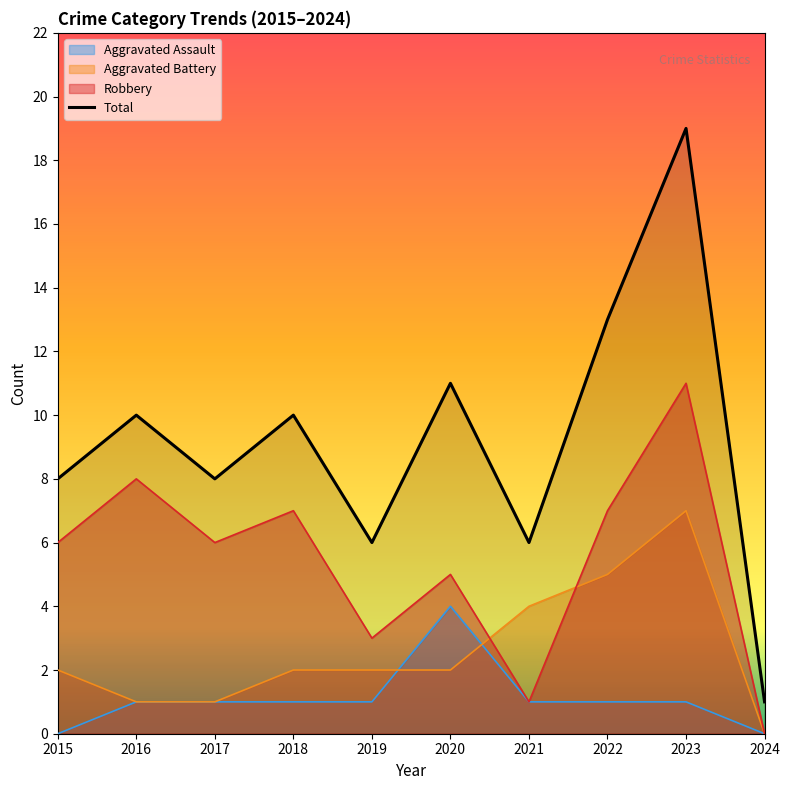

Reading left to right, list all the values displayed in this chart.

2015=8	2016=10	2017=8	2018=10	2019=6	2020=11	2021=6	2022=13	2023=19	2024=1